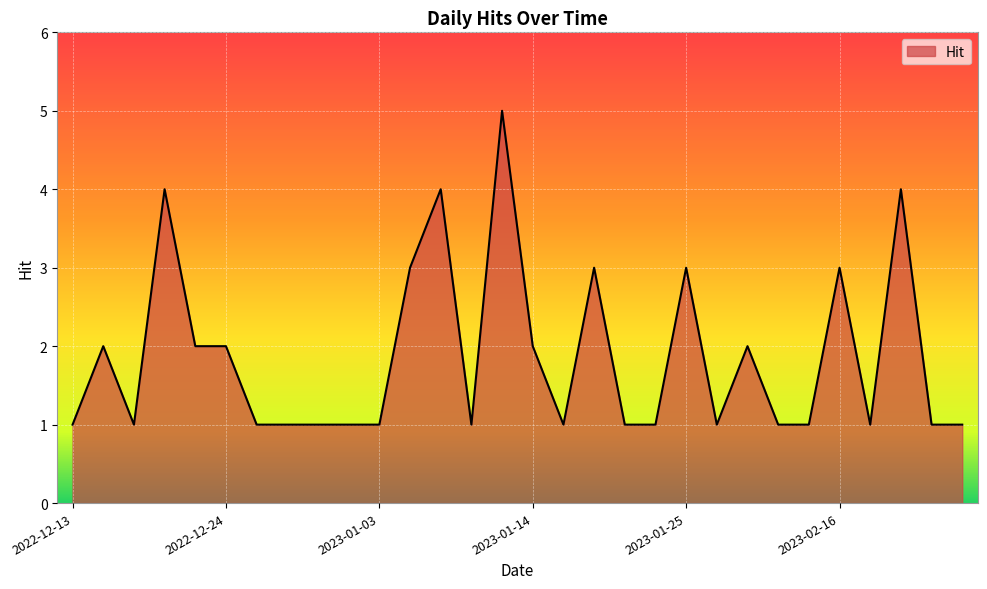

Reading right to left, list all the values displayed in this chart.

1	1	4	1	3	1	1	2	1	3	1	1	3	1	2	5	1	4	3	1	1	1	1	1	2	2	4	1	2	1